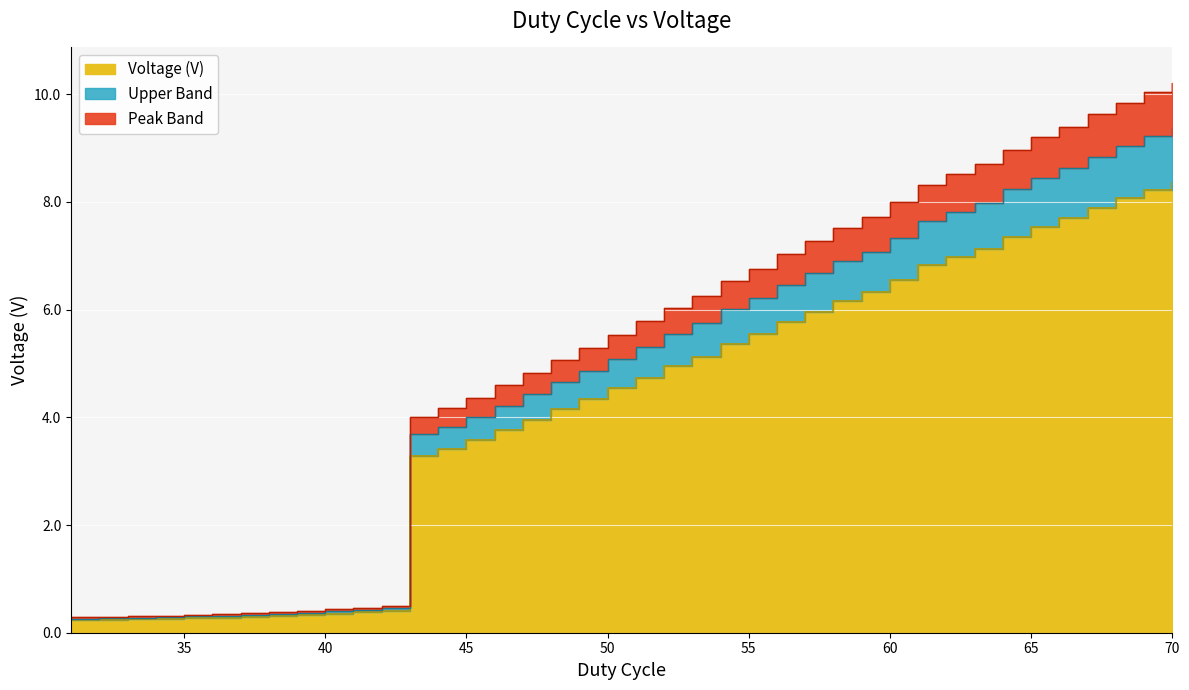

What is the change in value from 52 to 55?

+0.6